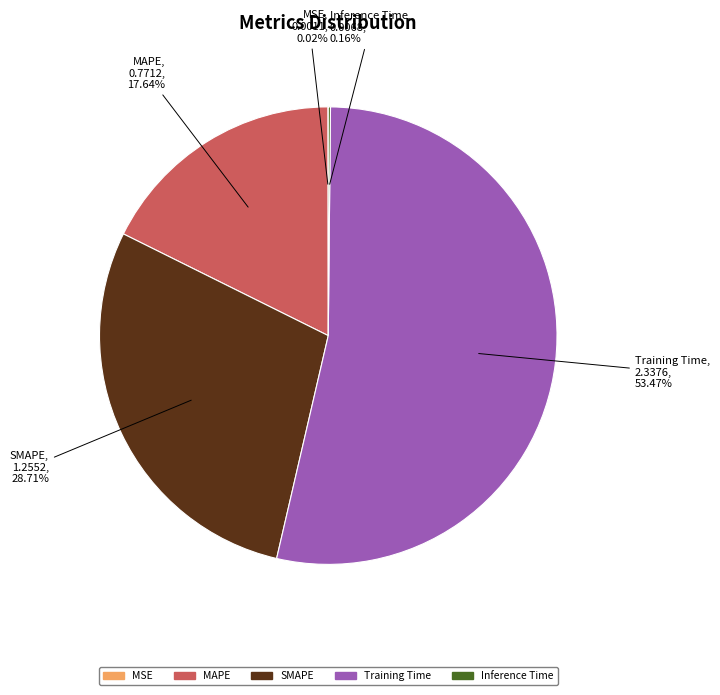

Between MAPE and SMAPE, which is larger?

SMAPE